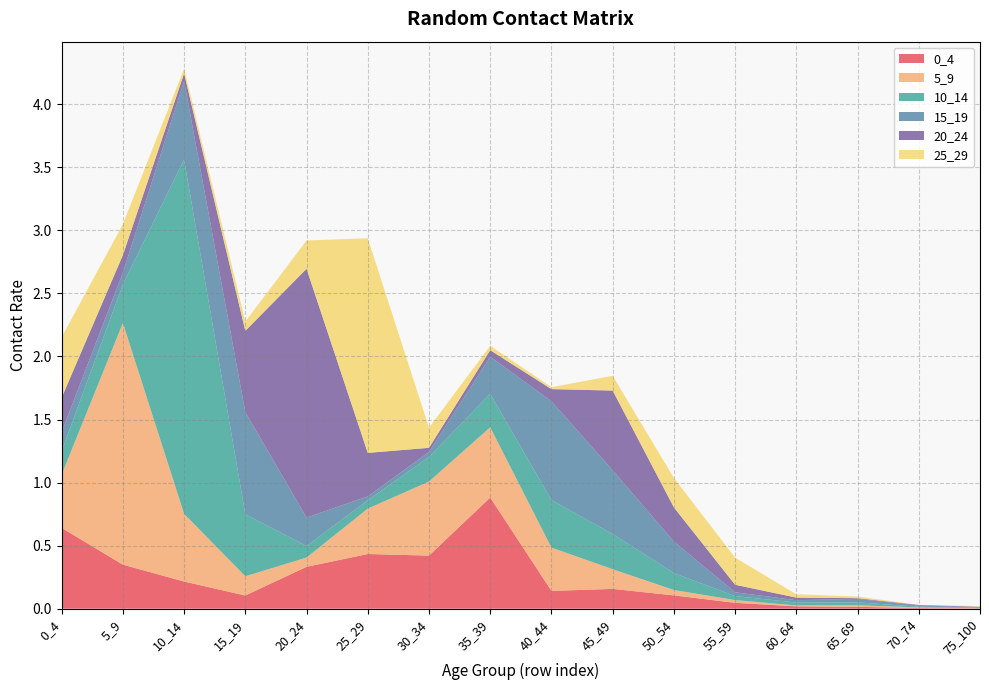

Reading right to left, list all the values displayed in this chart.

0_4: 75_100=0.0	70_74=0.0	65_69=0.0	60_64=0.0	55_59=0.0	50_54=0.1	45_49=0.2	40_44=0.1	35_39=0.9	30_34=0.4	25_29=0.4	20_24=0.3	15_19=0.1	10_14=0.2	5_9=0.3	0_4=0.6
5_9: 75_100=0.0	70_74=0.0	65_69=0.0	60_64=0.0	55_59=0.0	50_54=0.0	45_49=0.2	40_44=0.3	35_39=0.6	30_34=0.6	25_29=0.4	20_24=0.1	15_19=0.2	10_14=0.5	5_9=1.9	0_4=0.4
10_14: 75_100=0.0	70_74=0.0	65_69=0.0	60_64=0.0	55_59=0.0	50_54=0.1	45_49=0.3	40_44=0.4	35_39=0.3	30_34=0.2	25_29=0.1	20_24=0.1	15_19=0.5	10_14=2.8	5_9=0.3	0_4=0.2
15_19: 75_100=0.0	70_74=0.0	65_69=0.0	60_64=0.0	55_59=0.0	50_54=0.2	45_49=0.5	40_44=0.8	35_39=0.3	30_34=0.0	25_29=0.0	20_24=0.2	15_19=0.8	10_14=0.6	5_9=0.1	0_4=0.2
20_24: 75_100=0.0	70_74=0.0	65_69=0.0	60_64=0.0	55_59=0.1	50_54=0.3	45_49=0.6	40_44=0.1	35_39=0.1	30_34=0.0	25_29=0.3	20_24=2.0	15_19=0.6	10_14=0.1	5_9=0.1	0_4=0.3
25_29: 75_100=0.0	70_74=0.0	65_69=0.0	60_64=0.0	55_59=0.2	50_54=0.2	45_49=0.1	40_44=0.0	35_39=0.0	30_34=0.2	25_29=1.7	20_24=0.2	15_19=0.1	10_14=0.0	5_9=0.2	0_4=0.5